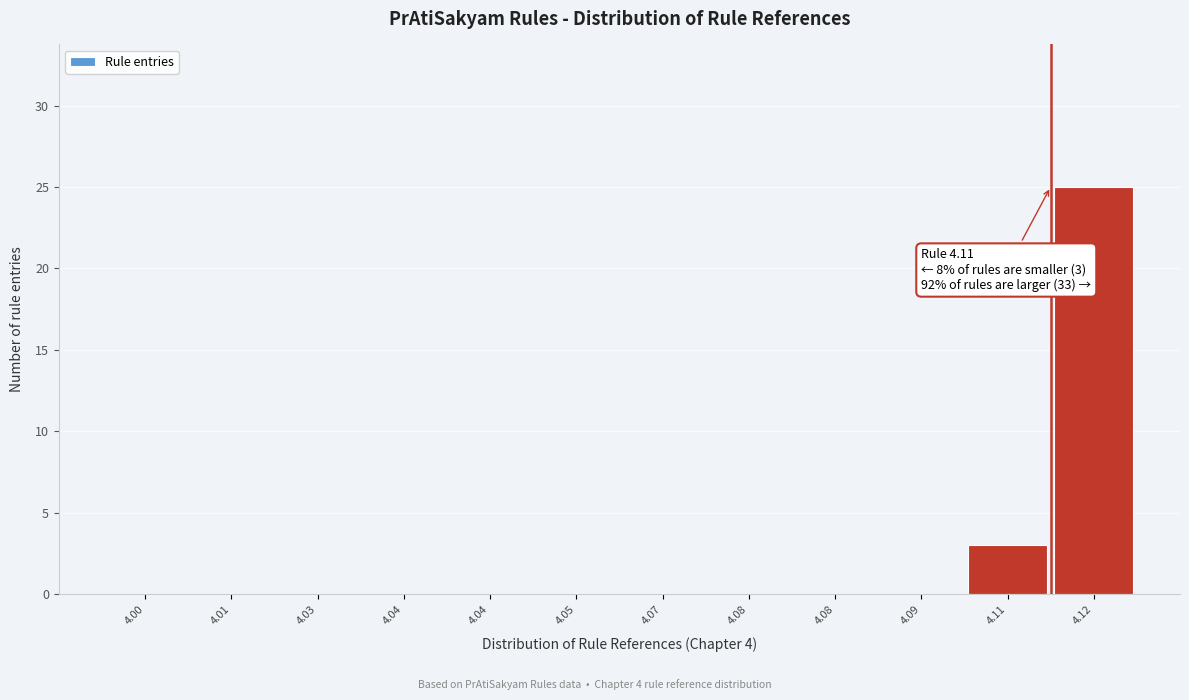

Are the bars horizontal?

No